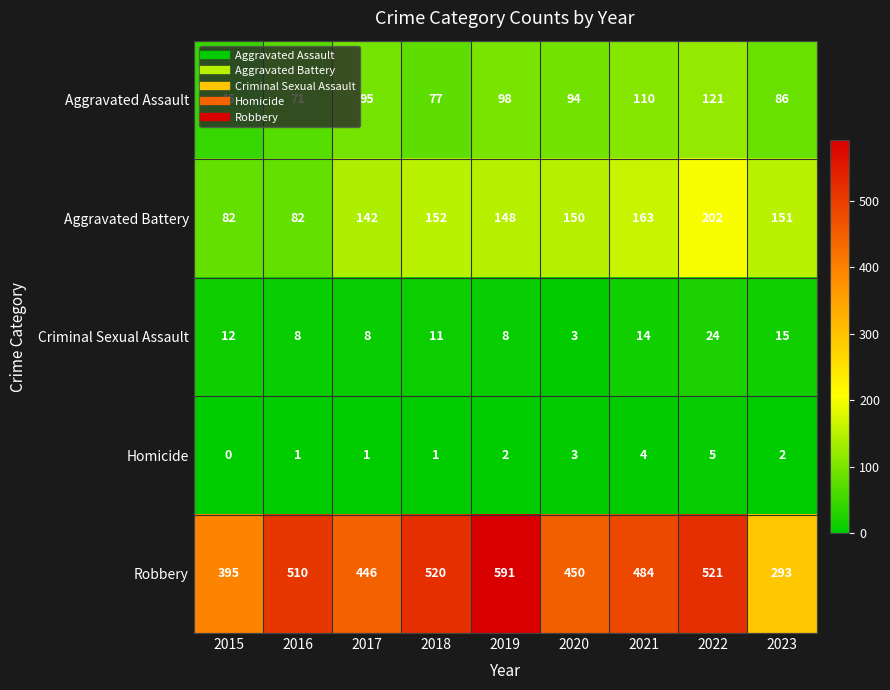

What is the greatest value displayed?

591